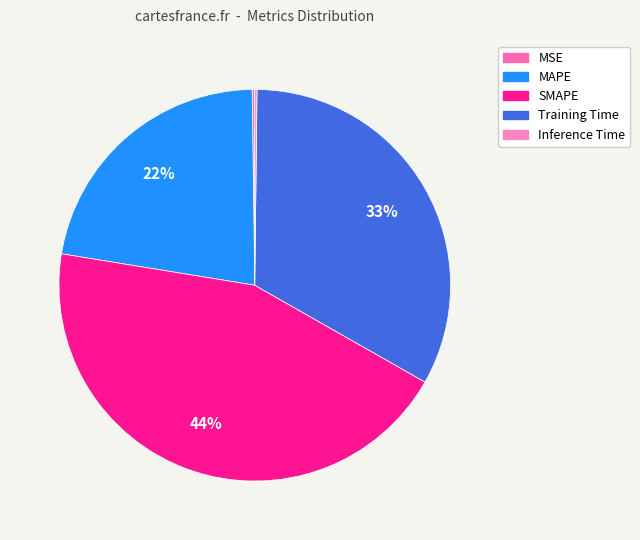

To the nearest percent, what portion does SMAPE represent?

44%